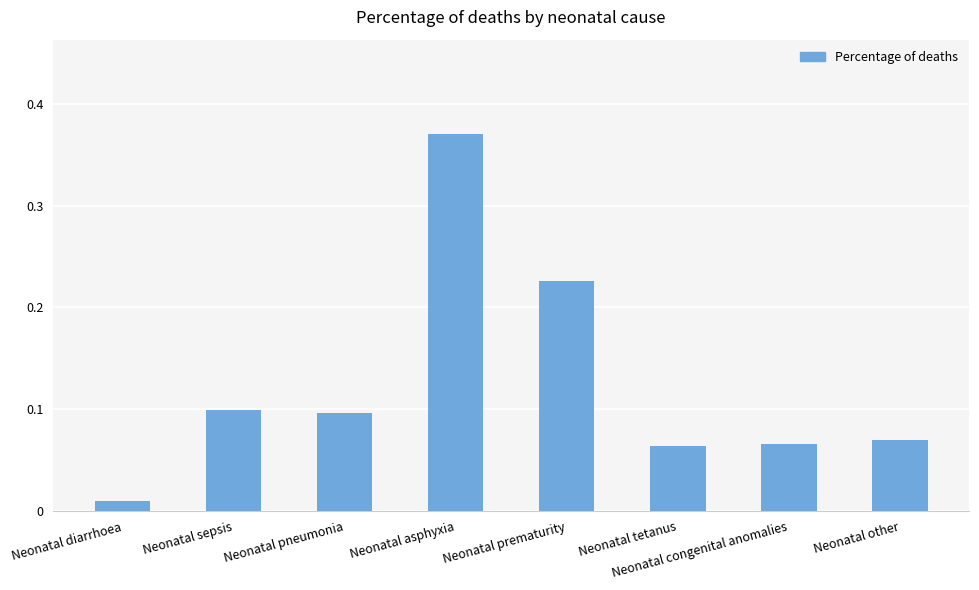

What is the difference between the maximum and second lowest values?

0.3